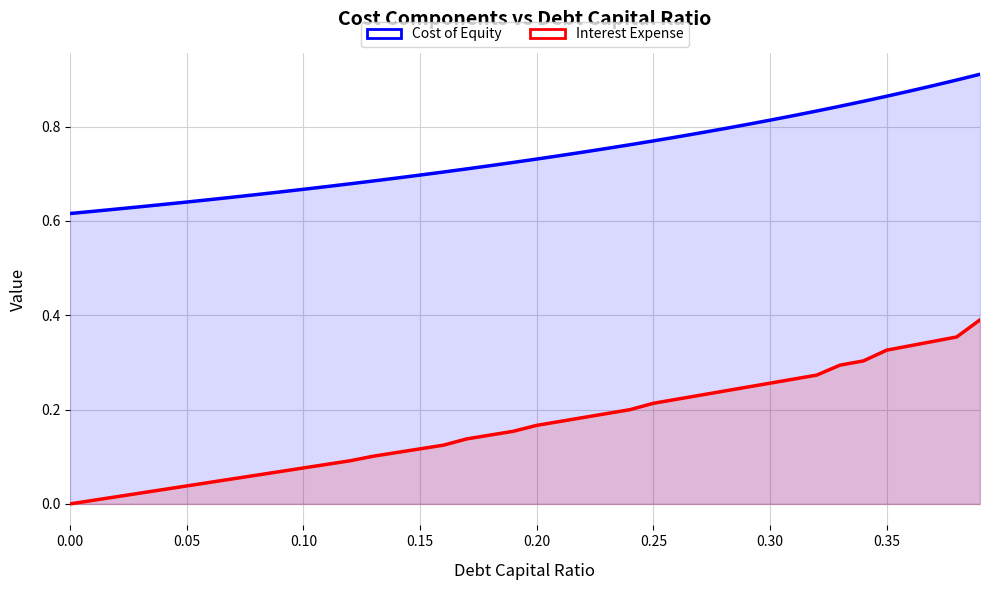

True or false: Interest Expense and Cost of Equity intersect in this chart.

False